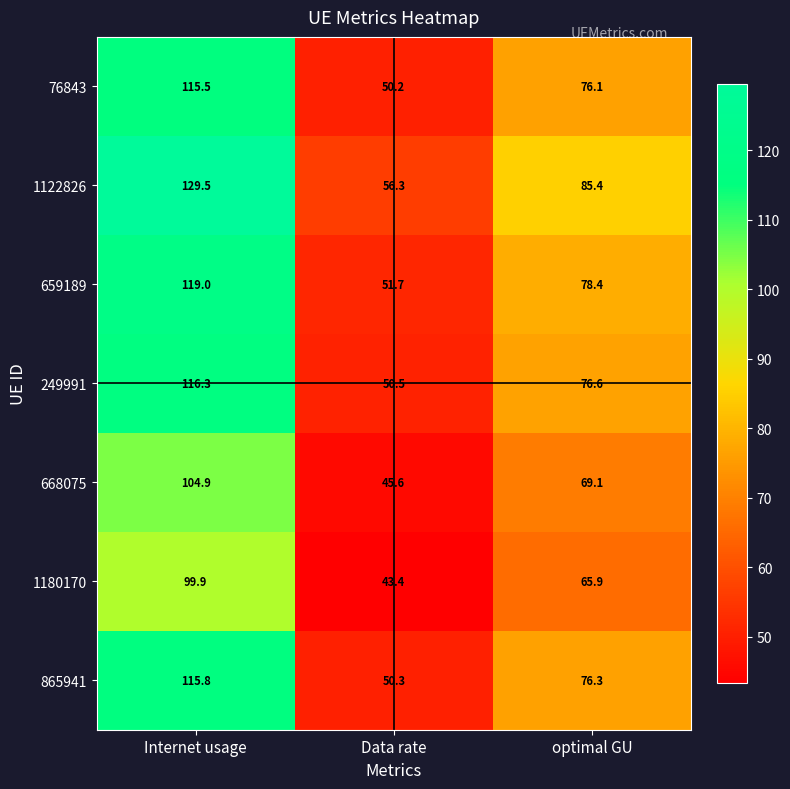

What is the total value across all series at Data rate?

348.0